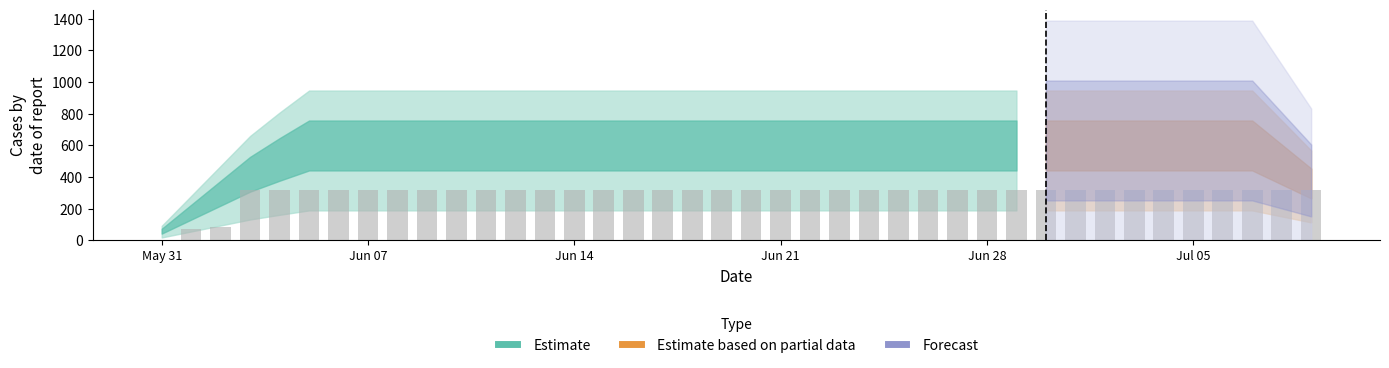

What is the sum of all values?

11826.5